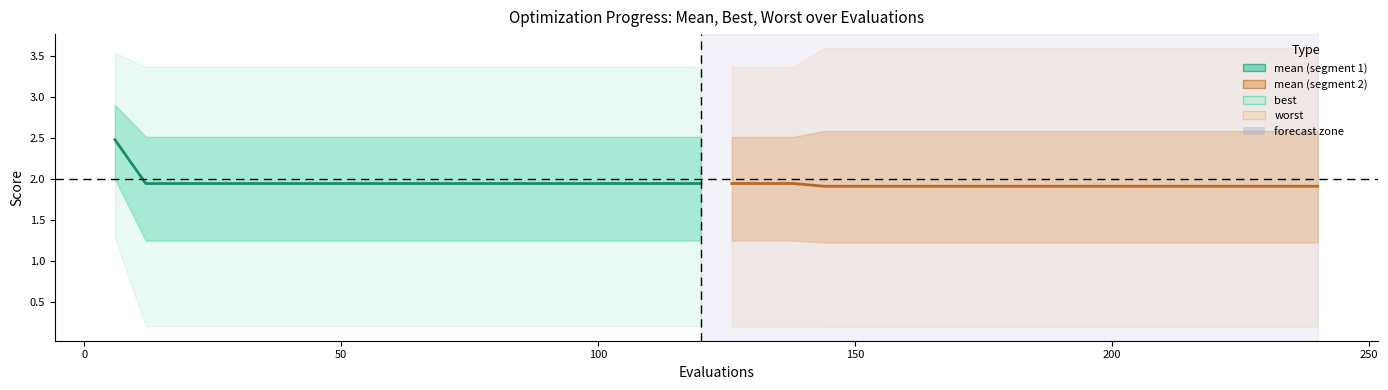

What is the label of the 14th point from the right?

250